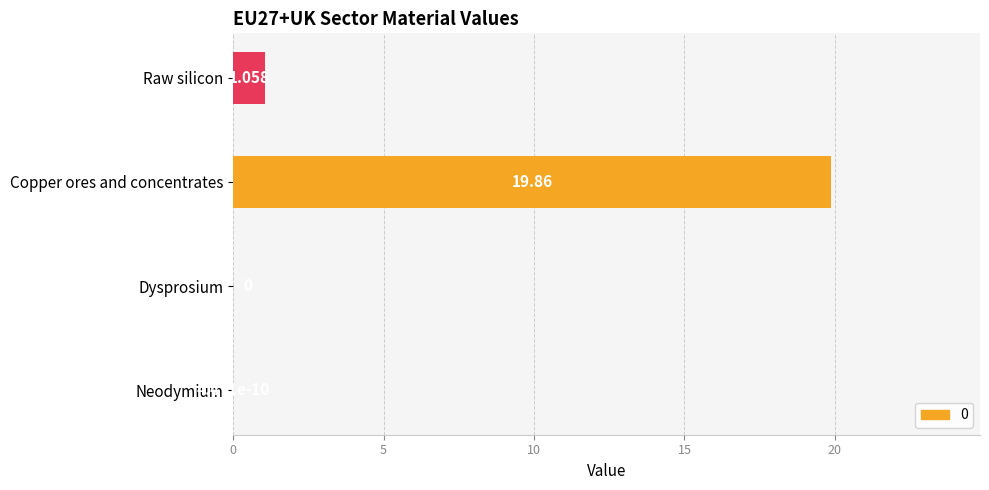

At which label is the value closest to 9?

Raw silicon